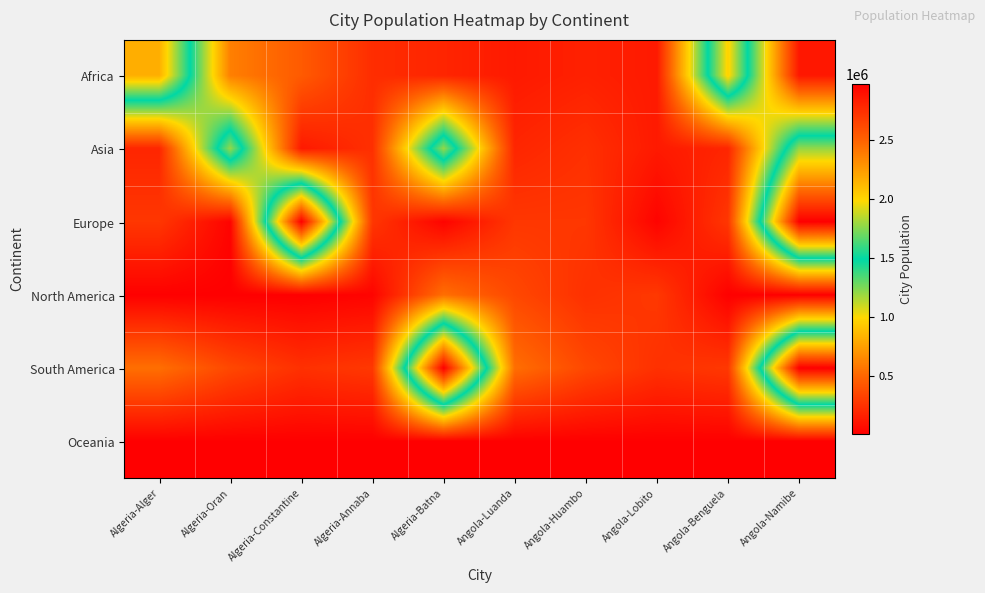

What is the smallest value displayed?

595